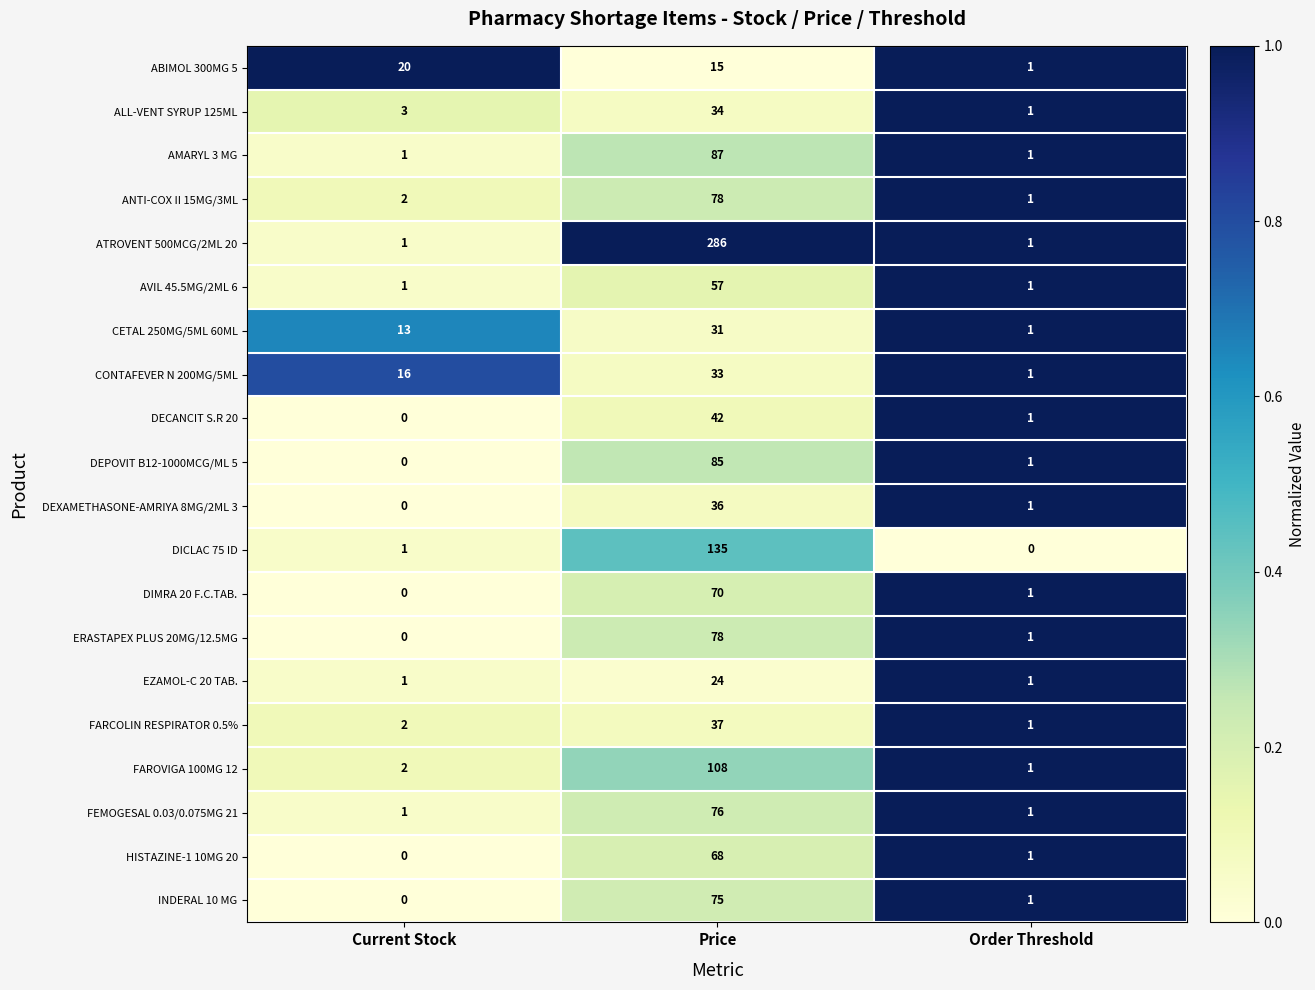

Is it true that DIMRA 20 F.C.TAB. equals 0 at Current Stock?

True